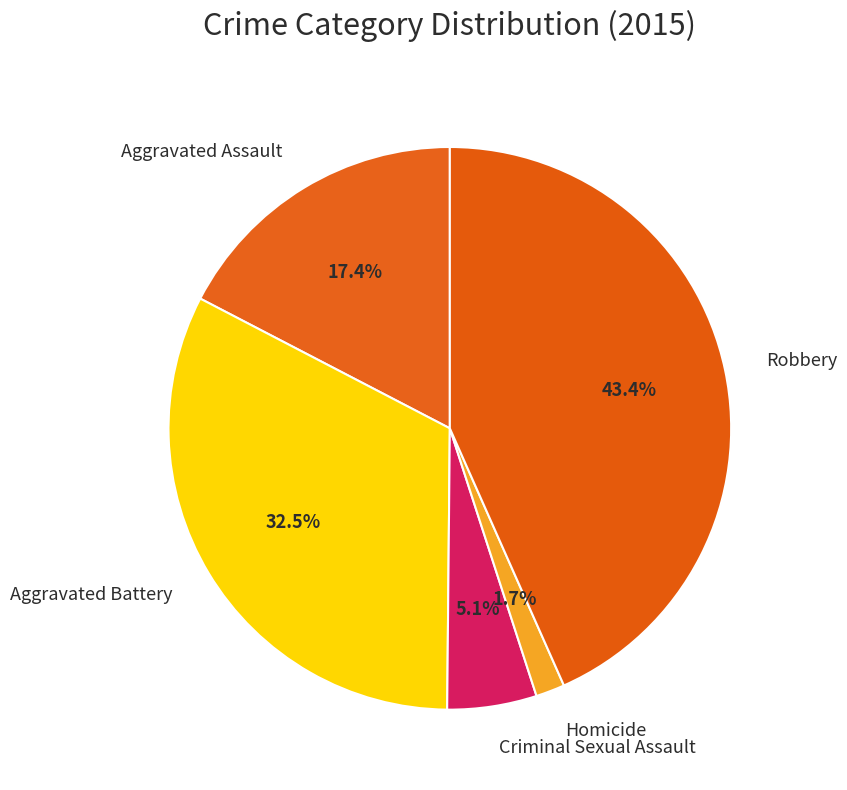

Do Criminal Sexual Assault and Robbery together represent more than half of the pie?

No